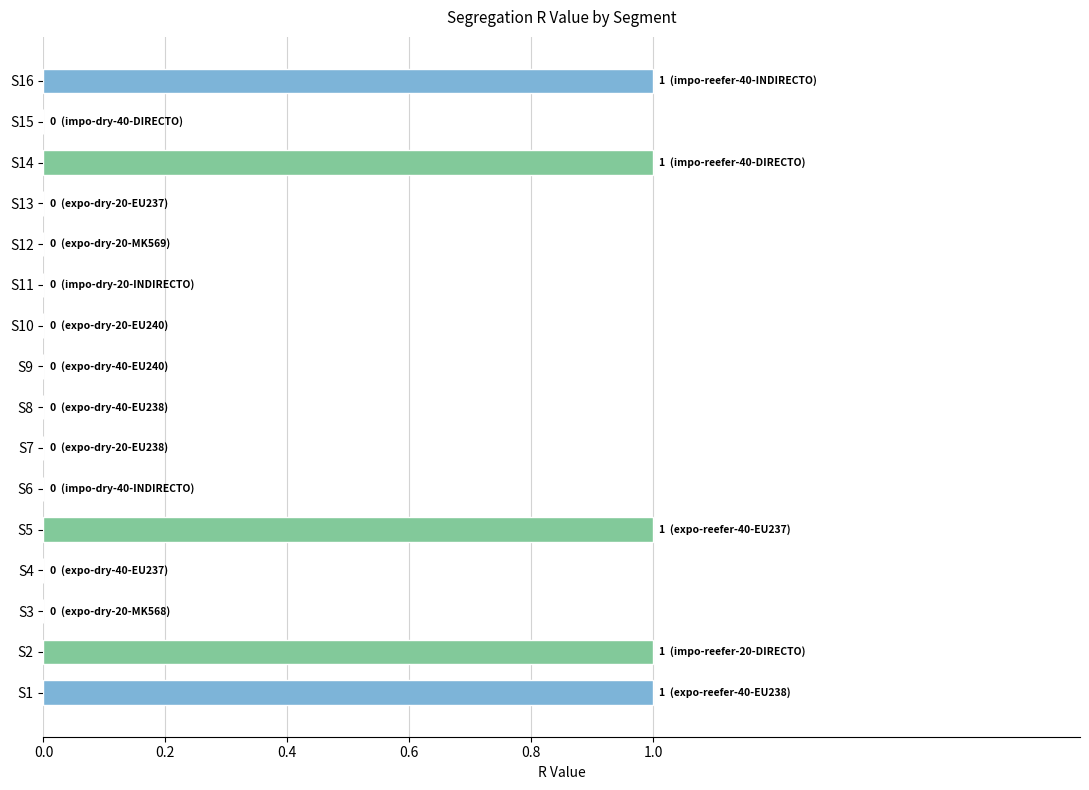

Reading top to bottom, extract all data points from this chart.

S16=1	S15=0	S14=1	S13=0	S12=0	S11=0	S10=0	S9=0	S8=0	S7=0	S6=0	S5=1	S4=0	S3=0	S2=1	S1=1